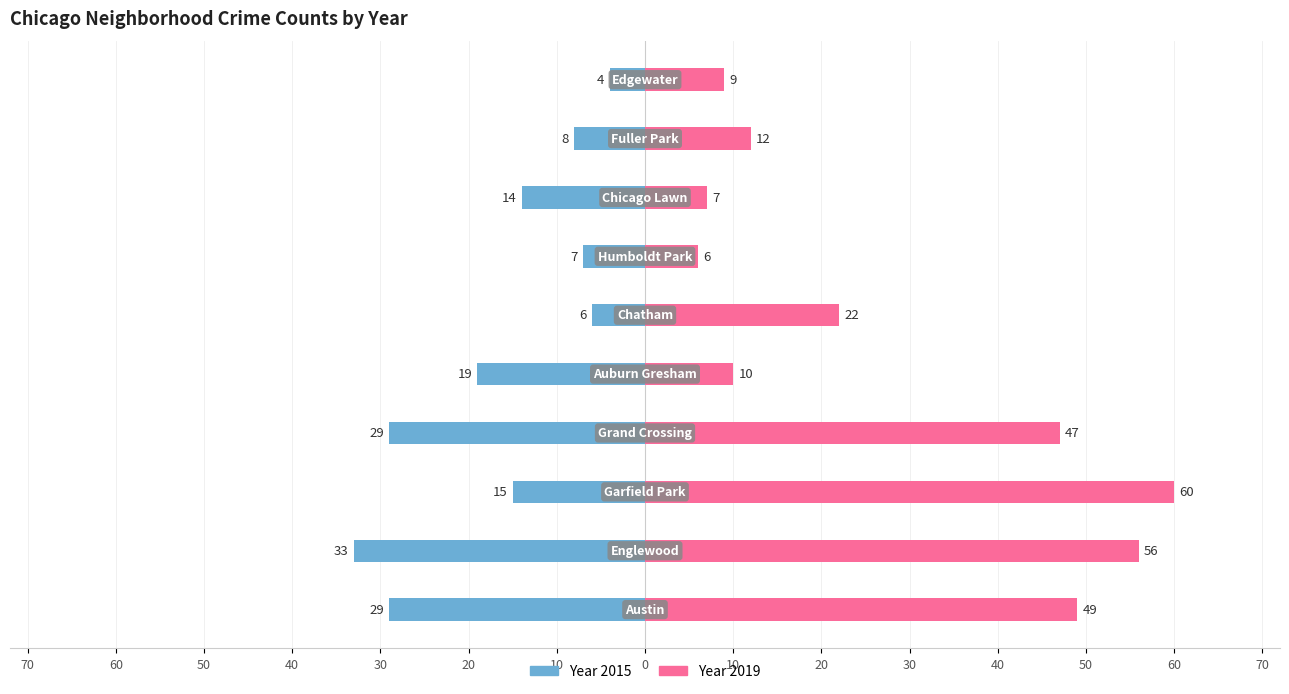

What is the label of the 8th bar from the right?

Garfield Park